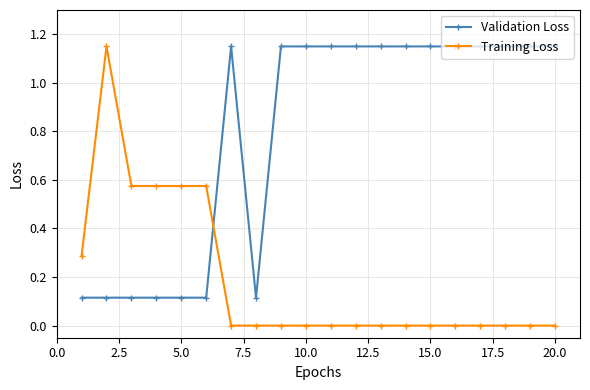

Which series has the largest range (max minus min)?

Training Loss